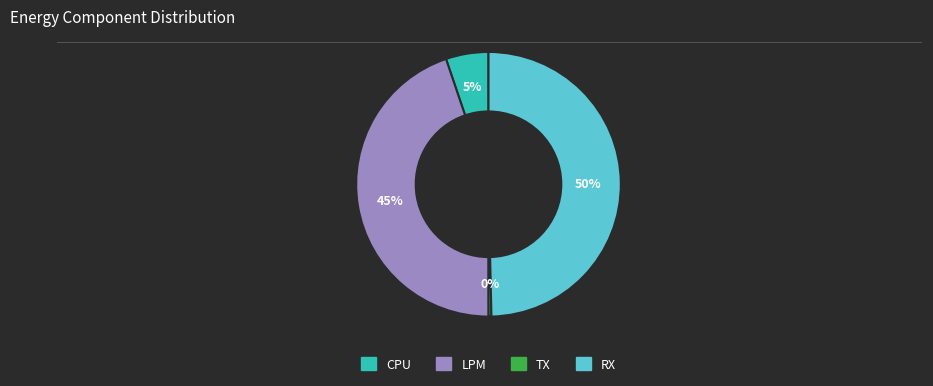

Is TX the majority of the pie?

No